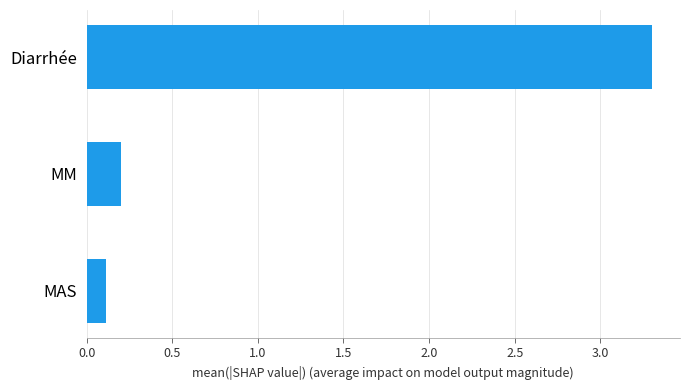

What is the difference between the maximum and minimum values?

3.2